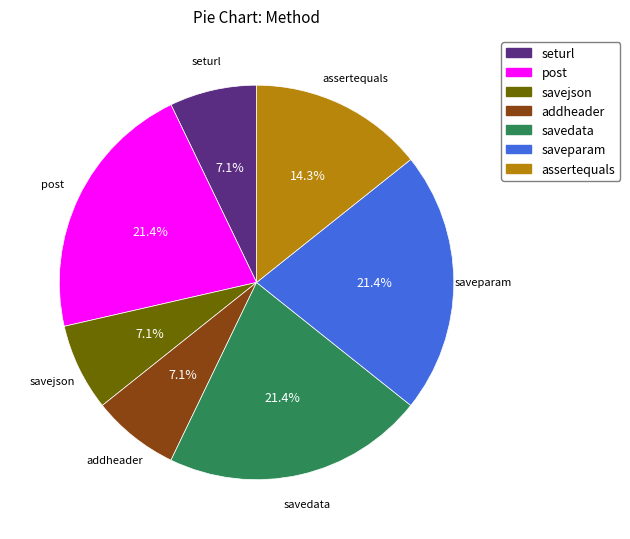

To the nearest percent, what is the difference between the largest and smallest slice percentages?

14%